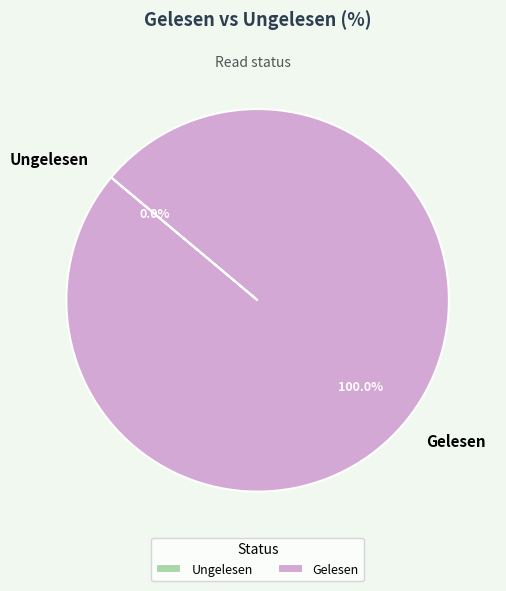

Which has a higher value, Gelesen or Ungelesen?

Gelesen